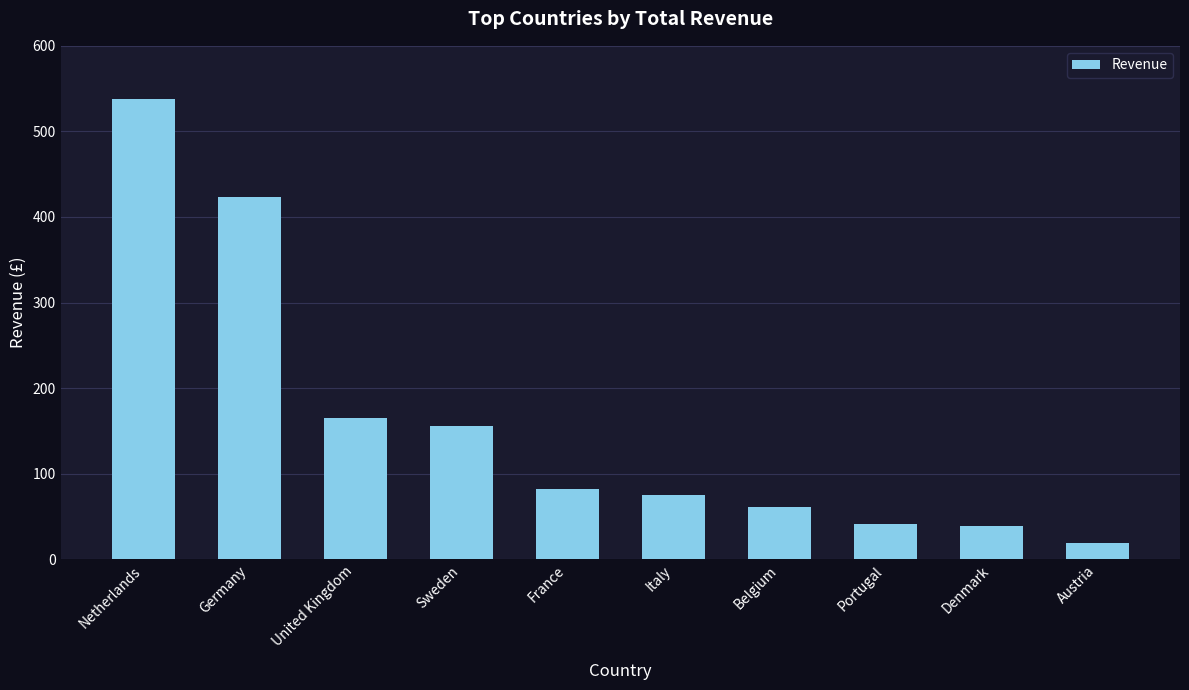

Approximately how many times larger is the value at Netherlands compared to Belgium?

8.8